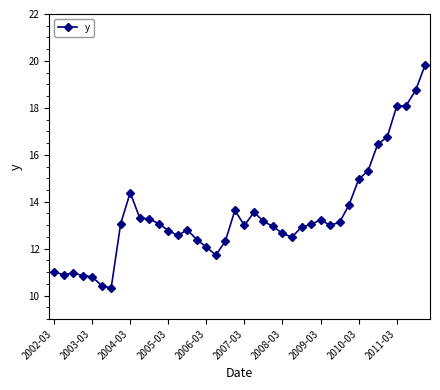

What is the minimum value shown in the chart?

10.3